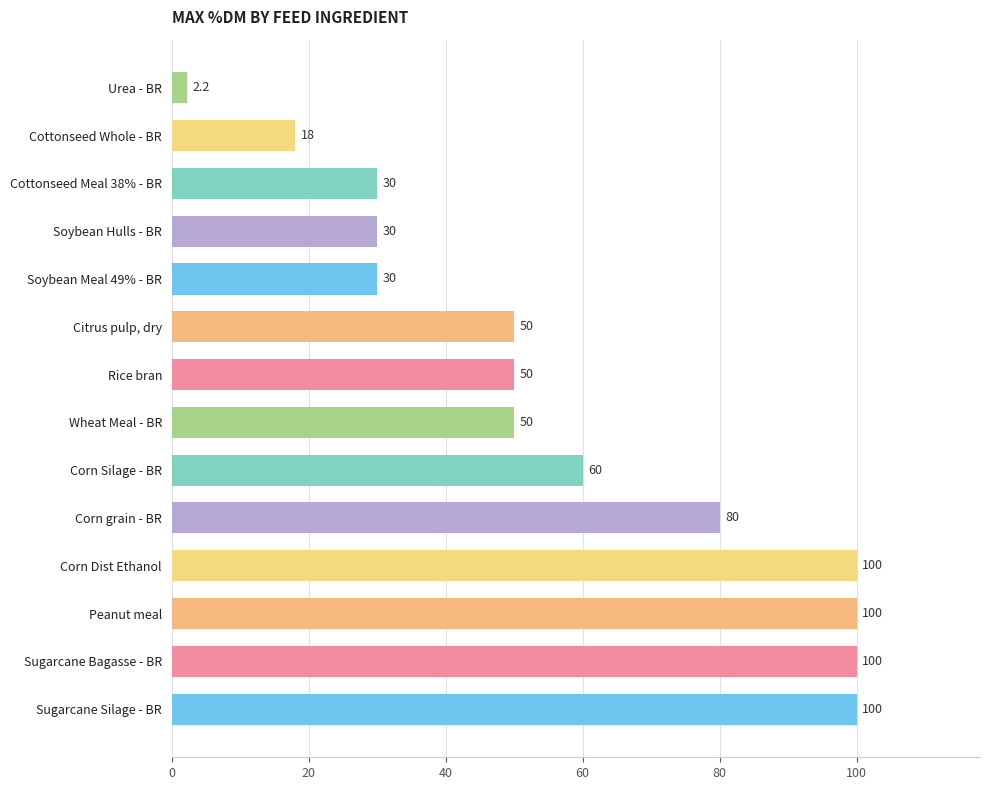

Reading bottom to top, list all the values displayed in this chart.

Sugarcane Silage - BR=100.0	Sugarcane Bagasse - BR=100.0	Peanut meal=100.0	Corn Dist Ethanol=100.0	Corn grain - BR=80.0	Corn Silage - BR=60.0	Wheat Meal - BR=50.0	Rice bran=50.0	Citrus pulp, dry=50.0	Soybean Meal 49% - BR=30.0	Soybean Hulls - BR=30.0	Cottonseed Meal 38% - BR=30.0	Cottonseed Whole - BR=18.0	Urea - BR=2.2